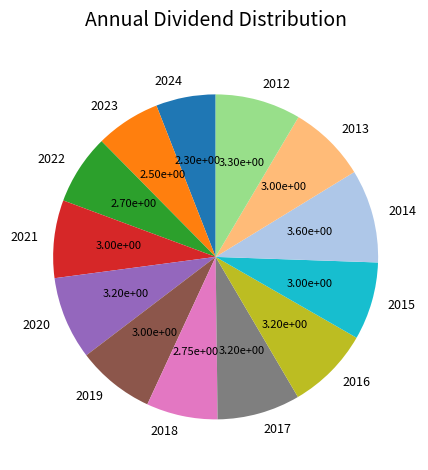

Is it true that 2022 is 16% of the pie?

False